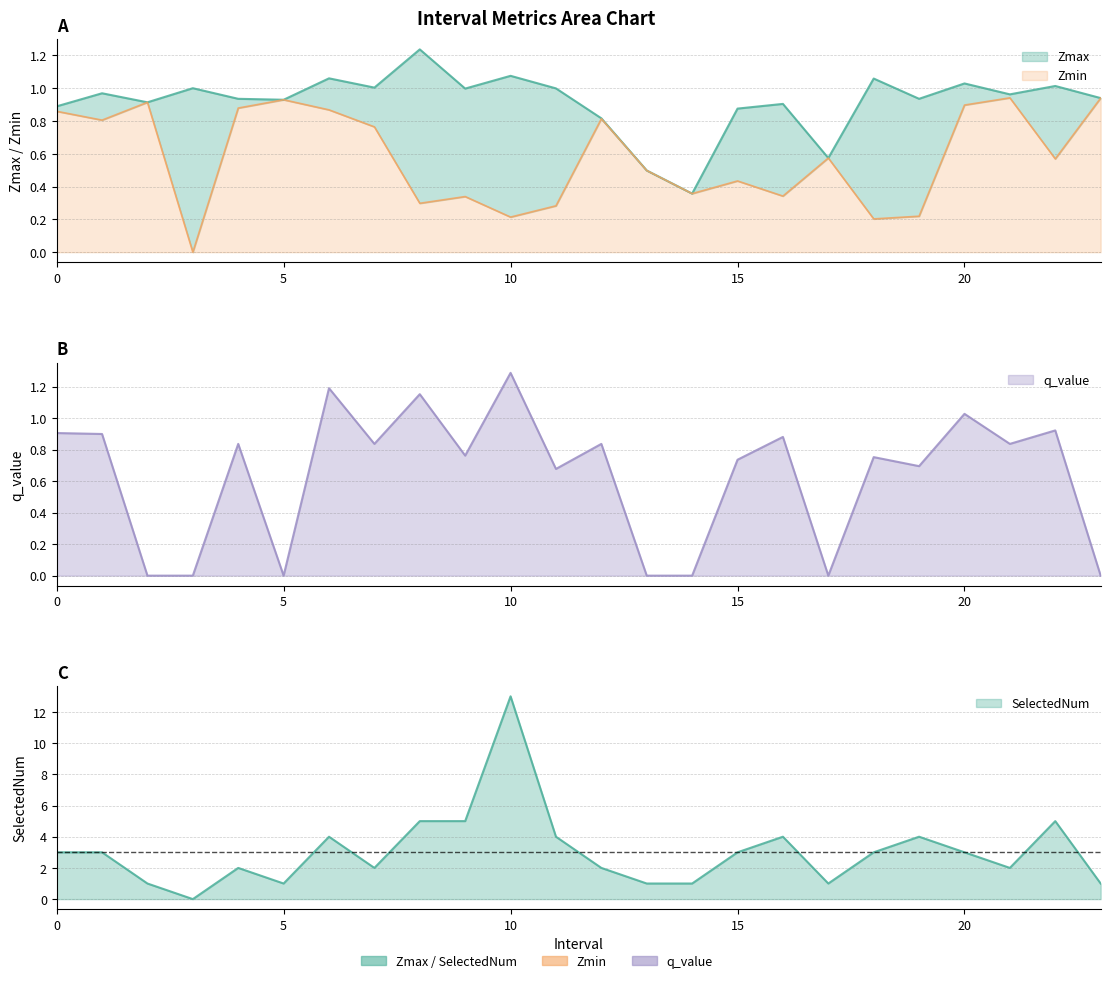

Reading right to left, what are all the values shown in this chart?

Zmax: 23=0.9	22=1.0	21=1.0	20=1.0	19=0.9	18=1.1	17=0.6	16=0.9	15=0.9	14=0.4	13=0.5	12=0.8	11=1.0	10=1.1	9=1.0	8=1.2	7=1.0	6=1.1	5=0.9	4=0.9	3=1.0	2=0.9	1=1.0	0=0.9
Zmin: 23=0.9	22=0.6	21=0.9	20=0.9	19=0.2	18=0.2	17=0.6	16=0.3	15=0.4	14=0.4	13=0.5	12=0.8	11=0.3	10=0.2	9=0.3	8=0.3	7=0.8	6=0.9	5=0.9	4=0.9	3=0.0	2=0.9	1=0.8	0=0.9
q_value: 23=0.0	22=0.9	21=0.8	20=1.0	19=0.7	18=0.8	17=0.0	16=0.9	15=0.7	14=0.0	13=0.0	12=0.8	11=0.7	10=1.3	9=0.8	8=1.2	7=0.8	6=1.2	5=0.0	4=0.8	3=0.0	2=0.0	1=0.9	0=0.9
SelectedNum: 23=1.0	22=5.0	21=2.0	20=3.0	19=4.0	18=3.0	17=1.0	16=4.0	15=3.0	14=1.0	13=1.0	12=2.0	11=4.0	10=13.0	9=5.0	8=5.0	7=2.0	6=4.0	5=1.0	4=2.0	3=0.0	2=1.0	1=3.0	0=3.0